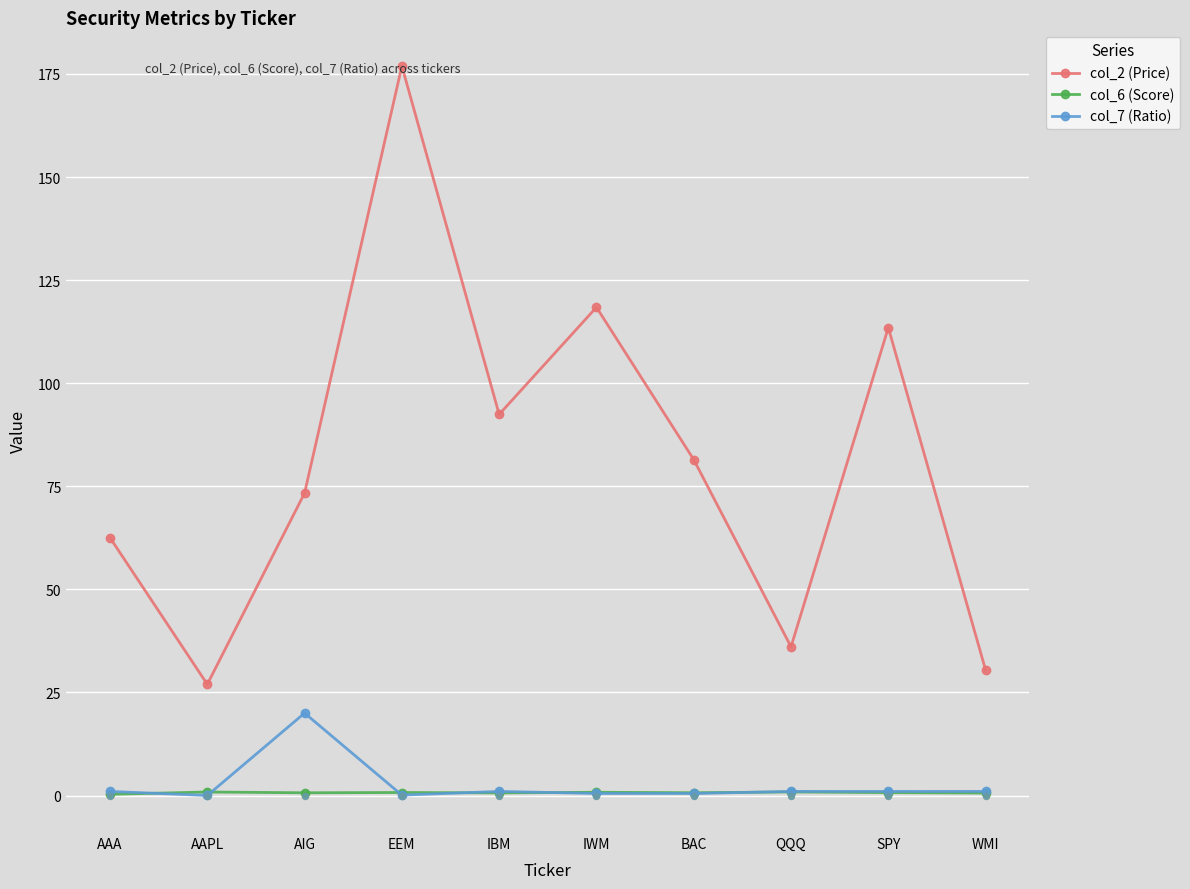

Which series contains the highest Y value?

col_2 (Price)